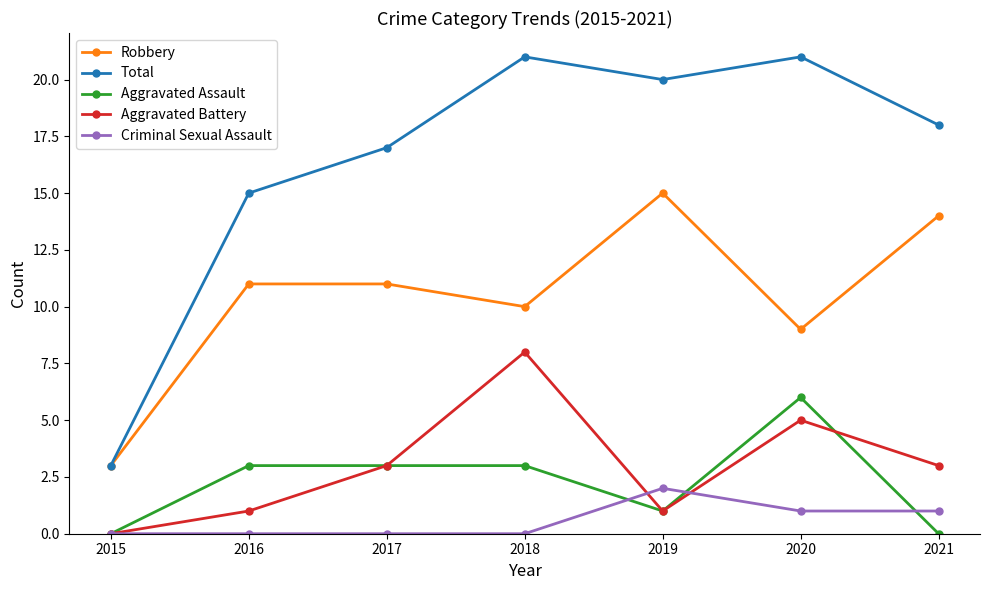

Which series has the largest total across all categories?

Total